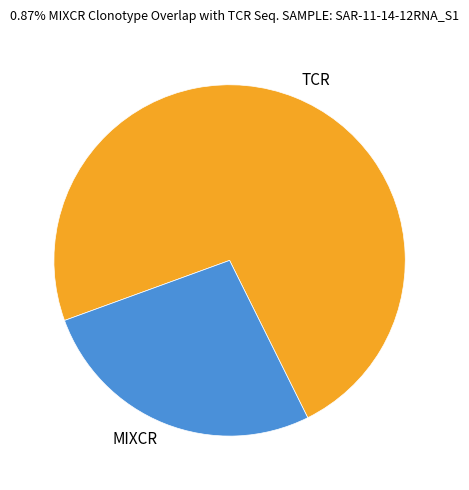

Do TCR and MIXCR together represent more than half of the pie?

Yes